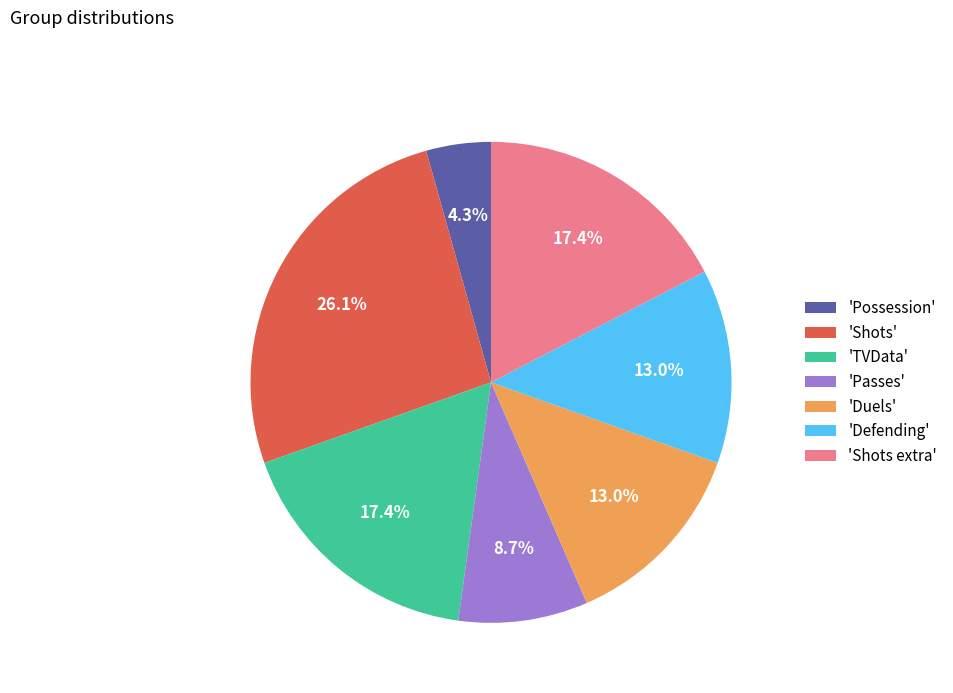

What is the largest slice in the pie chart?

'Shots'